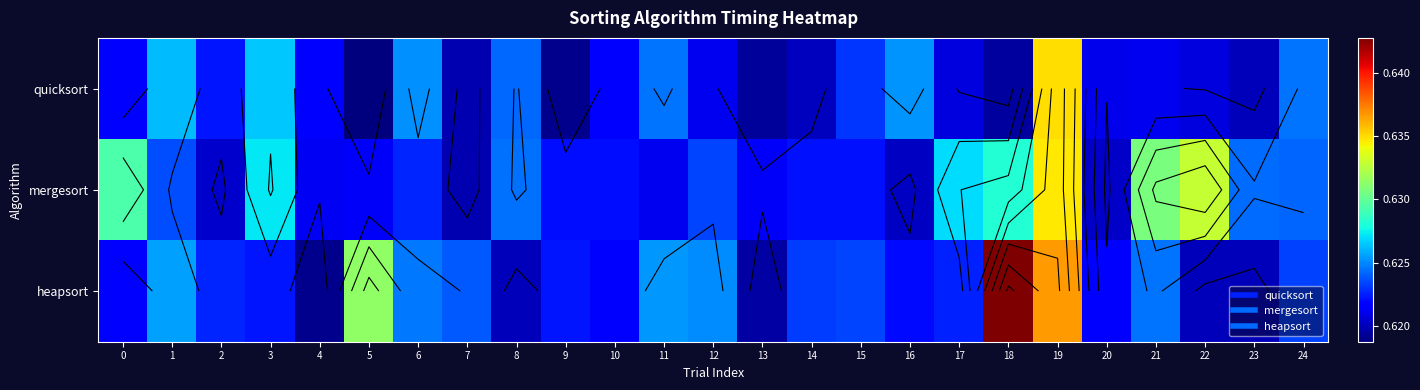

At how many categories does at least one series exceed 0?

25